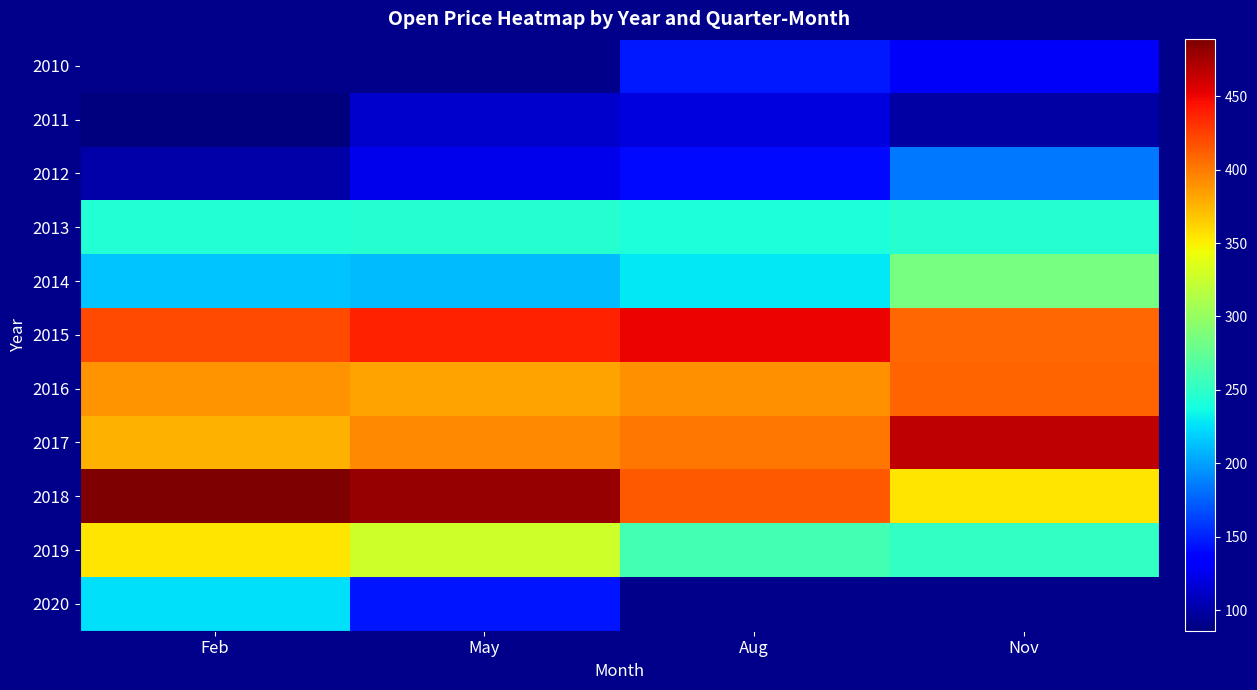

True or false: 2011 has a value of 130.9 at Nov.

False